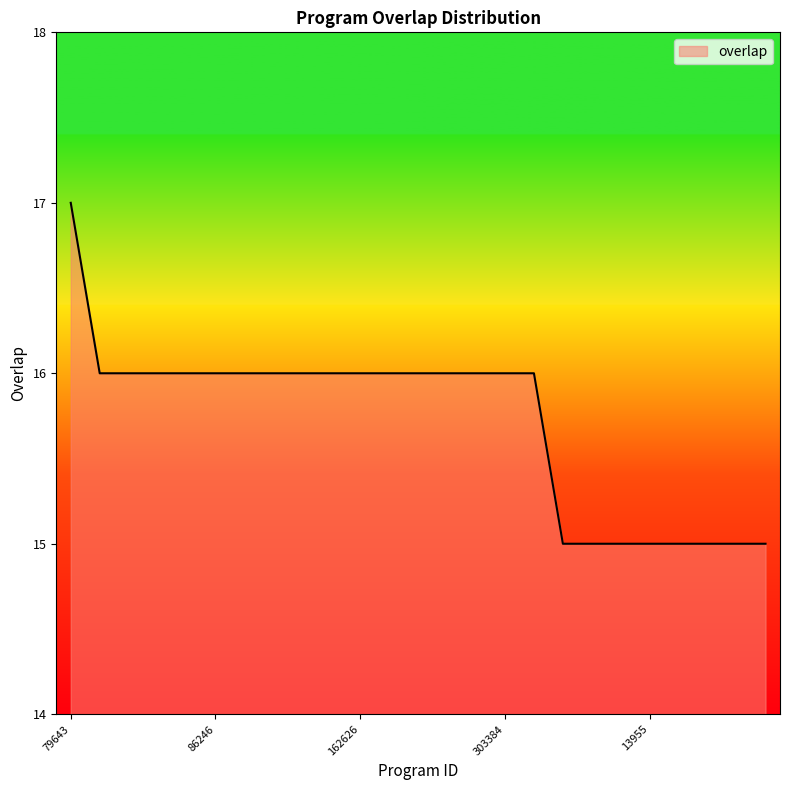

Does the chart display data point markers on the line(s)?

No